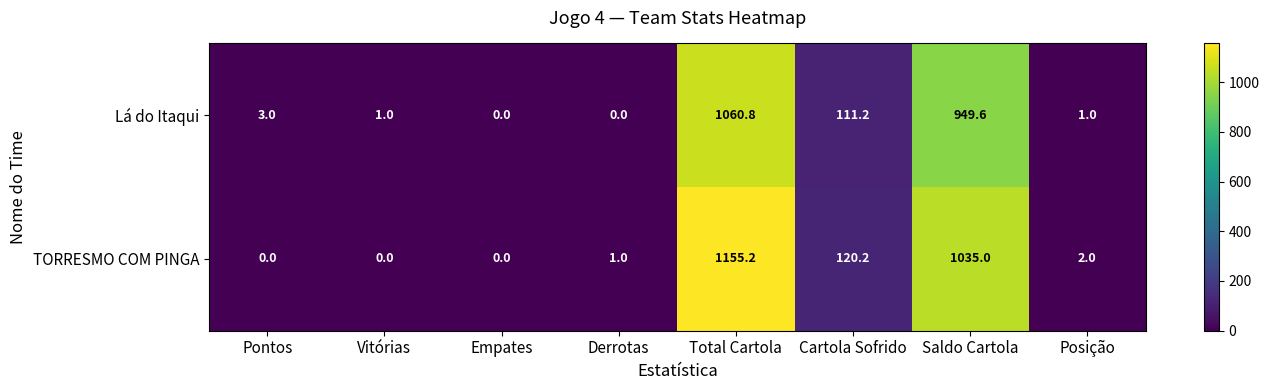

Is it true that Lá do Itaqui equals 0.6 at Vitórias?

False